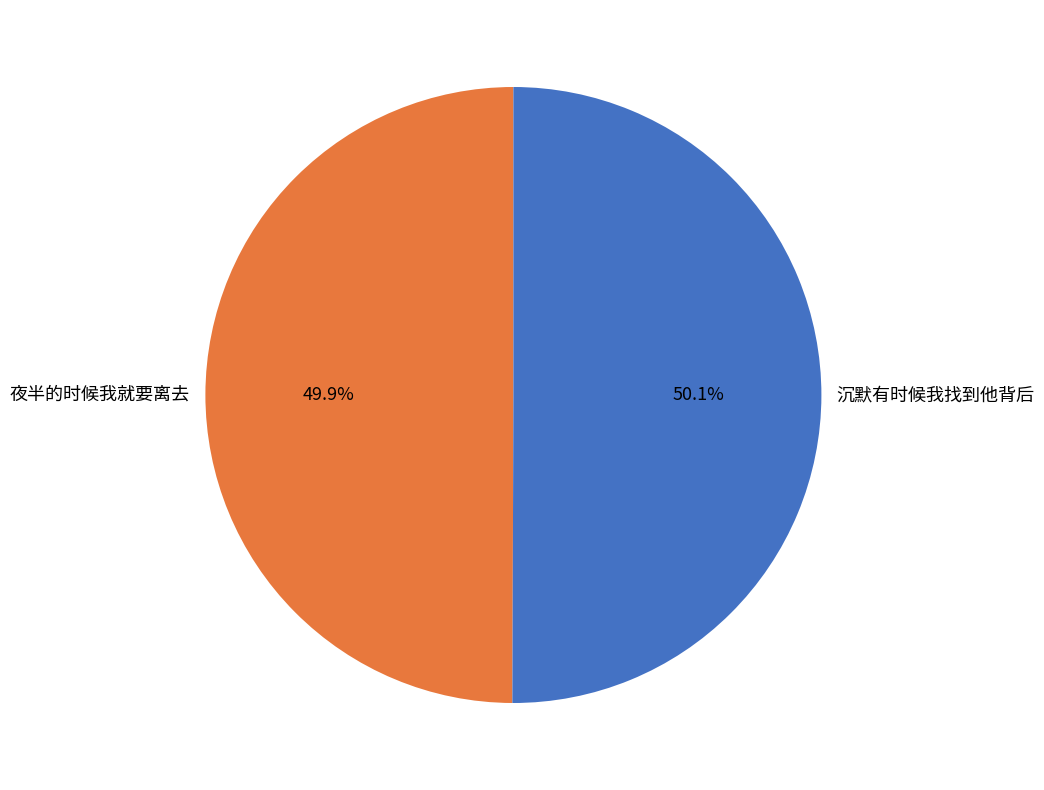

Does any single category account for the majority?

Yes